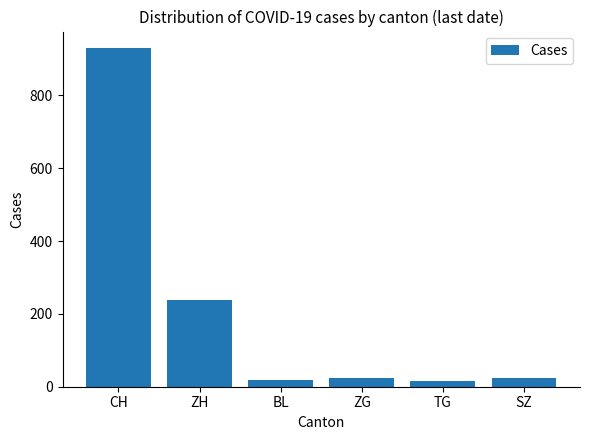

What is the difference between the values at BL and SZ?

7